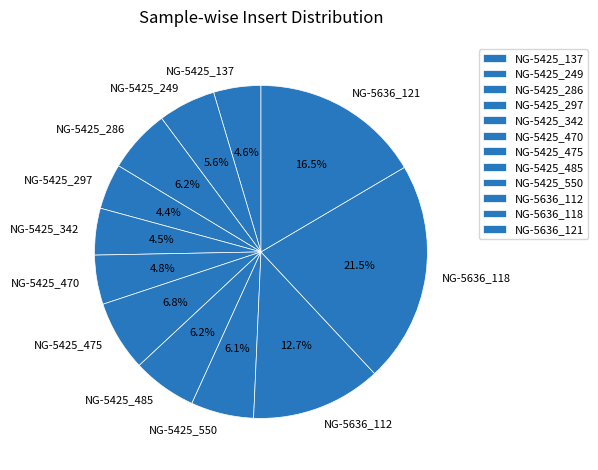

How many segments does this pie chart have?

12